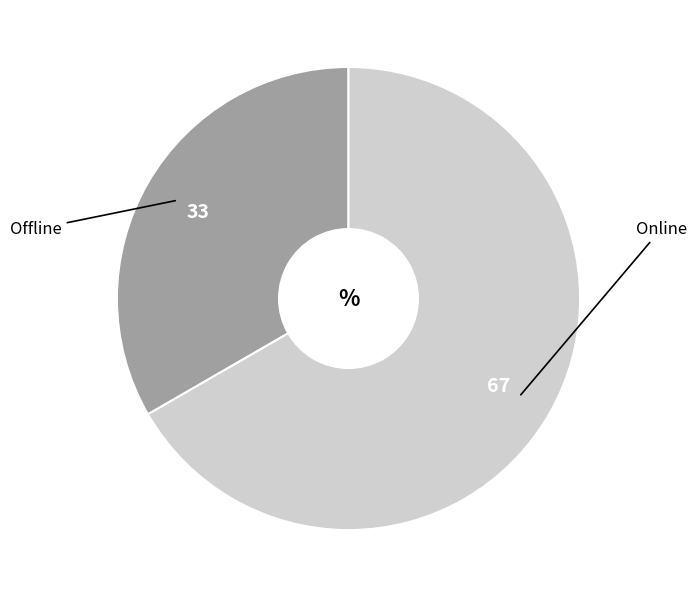

Is there a majority slice in this chart?

Yes